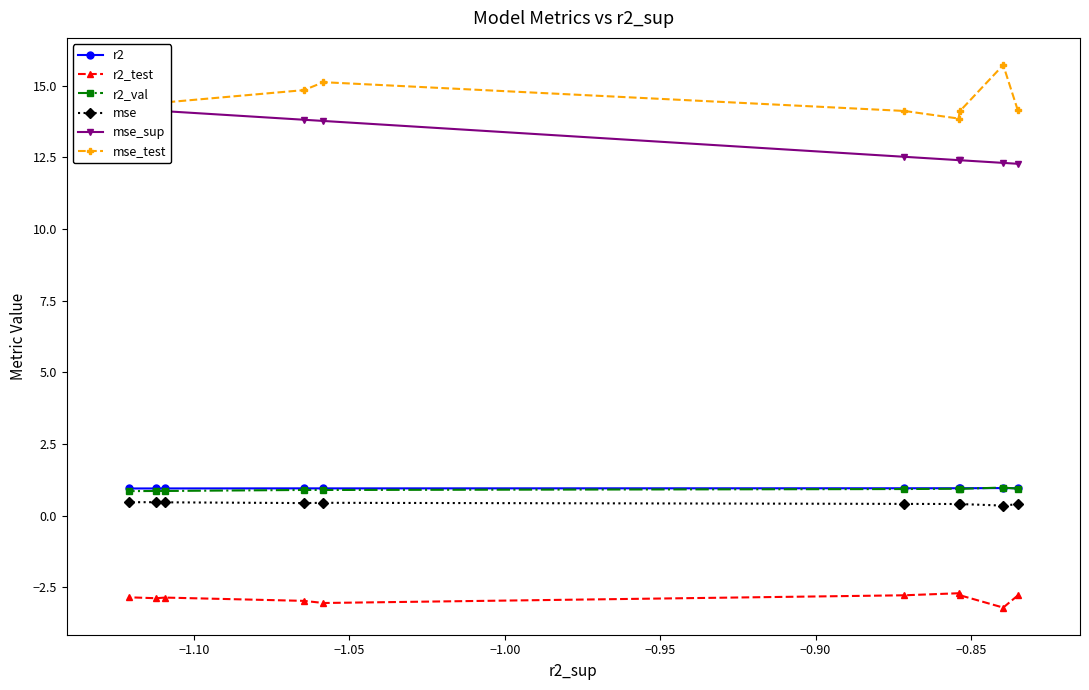

True or false: r2 and r2_test cross at least once.

False